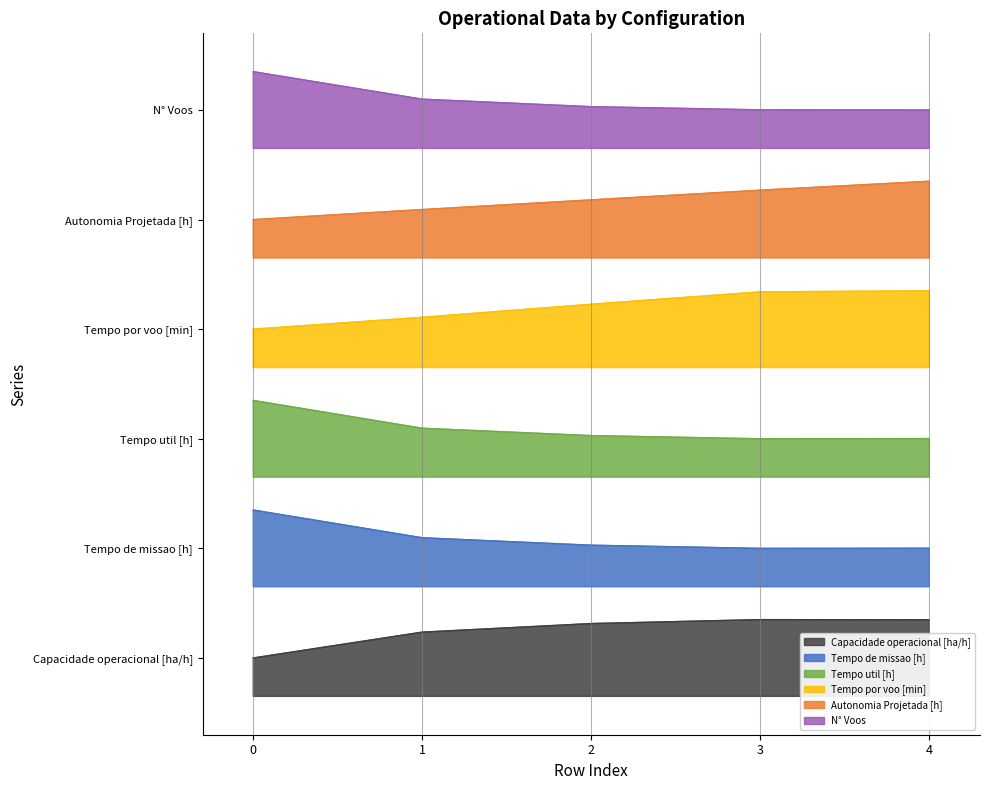

True or false: Capacidade operacional [ha/h] has a value of 0.3 at 2.

True